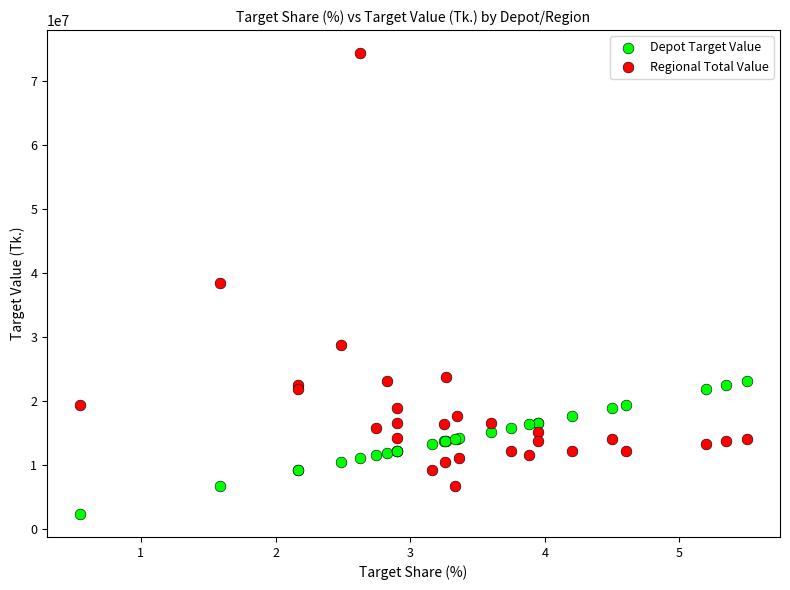

Which series has the largest Y range (max minus min)?

Regional Total Value